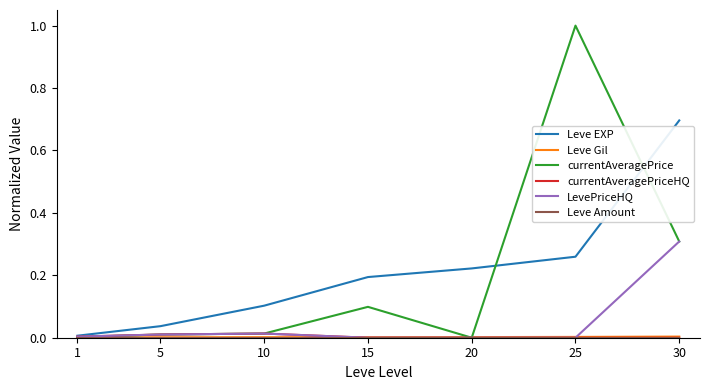

Which series has the largest range (max minus min)?

currentAveragePrice